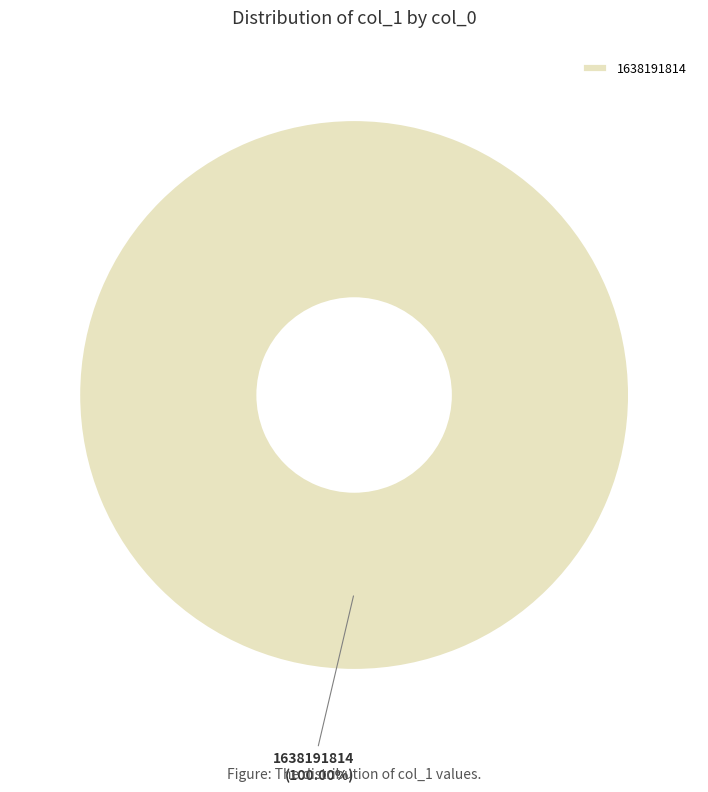

The 1638191814 slice represents 100% of the pie. True or false?

True